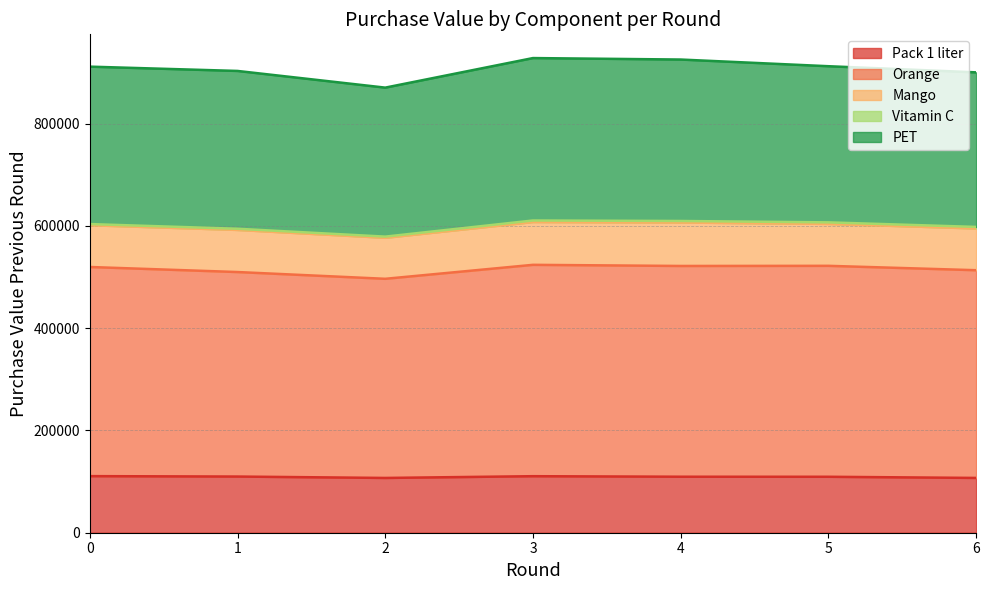

The value of Pack 1 liter at 0 is 110691.8. True or false?

True